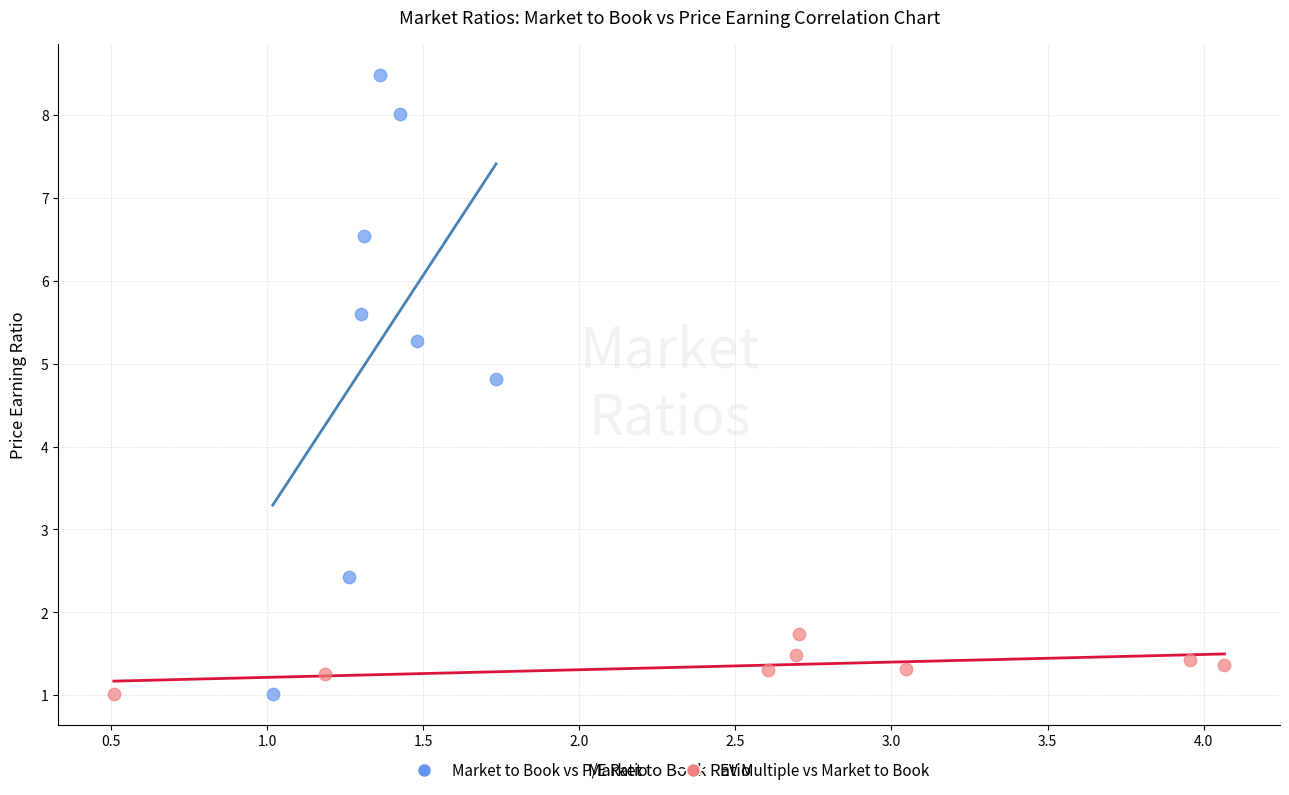

Which series has the largest Y range (max minus min)?

Market to Book vs P/E Ratio